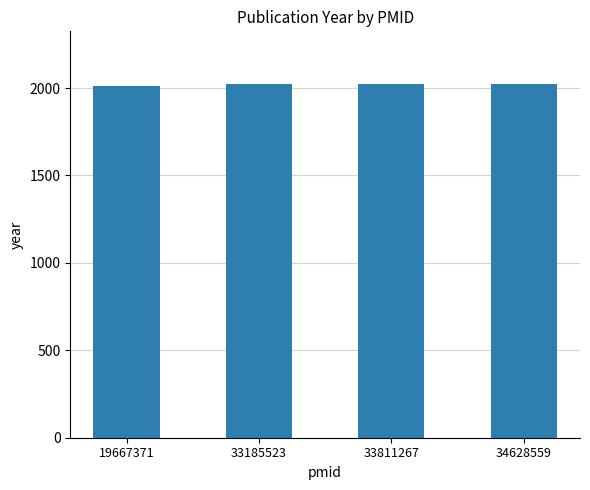

What is the sum of the values at 33185523 and 19667371?

4031